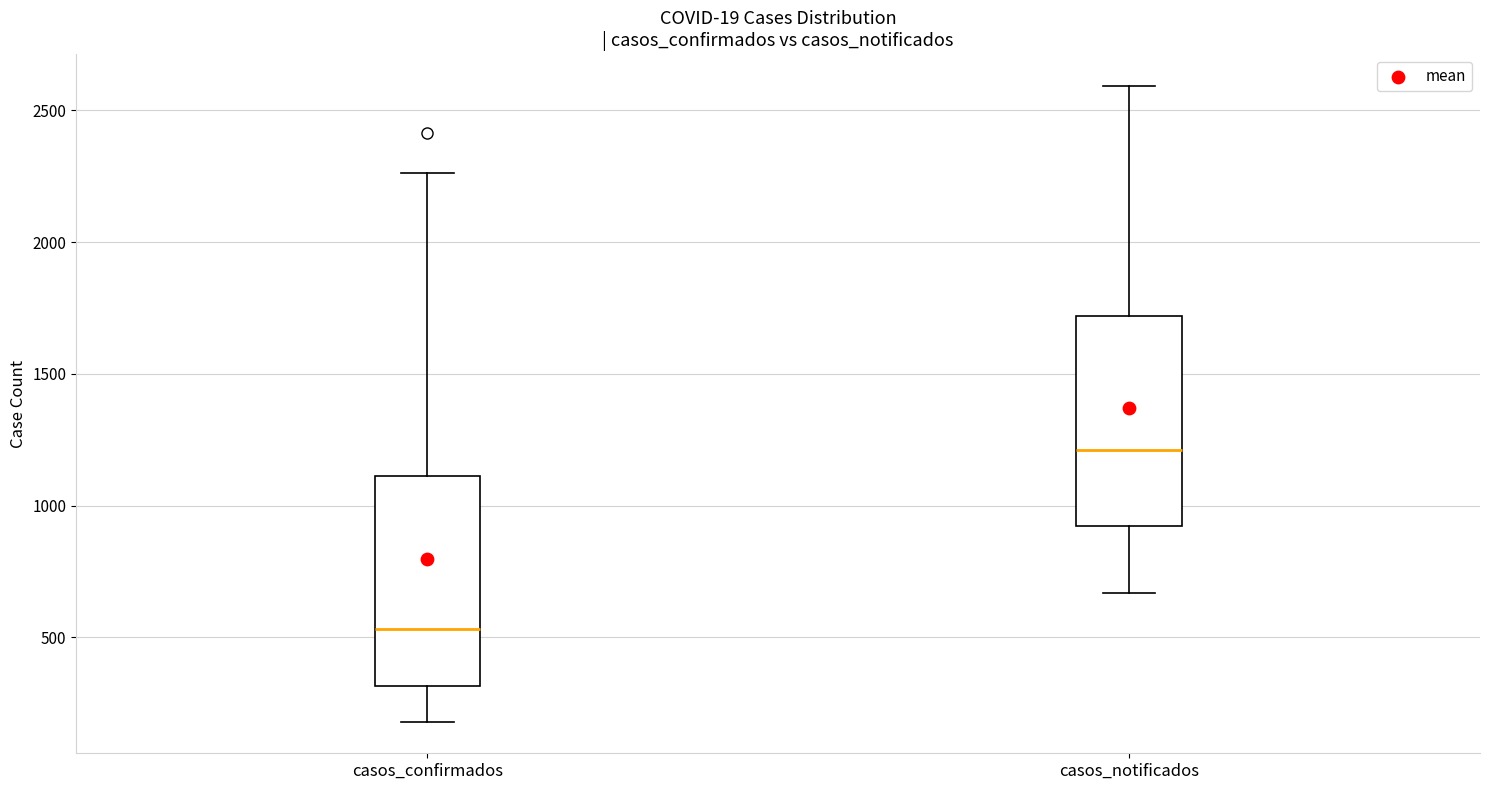

Reading left to right, read every box against the y-axis: the position of its median line, the range the box covers, and the ends of its whiskers. The values are not printed on the chart, so give them approximately, as read against the axis.

casos_confirmados: median 550, box 300 to 1100, whiskers 200 to 2250
casos_notificados: median 1200, box 900 to 1700, whiskers 650 to 2600